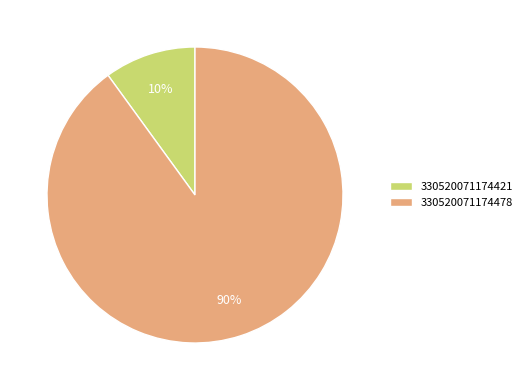

Rank the categories by value from highest to lowest.

330520071174478, 330520071174421